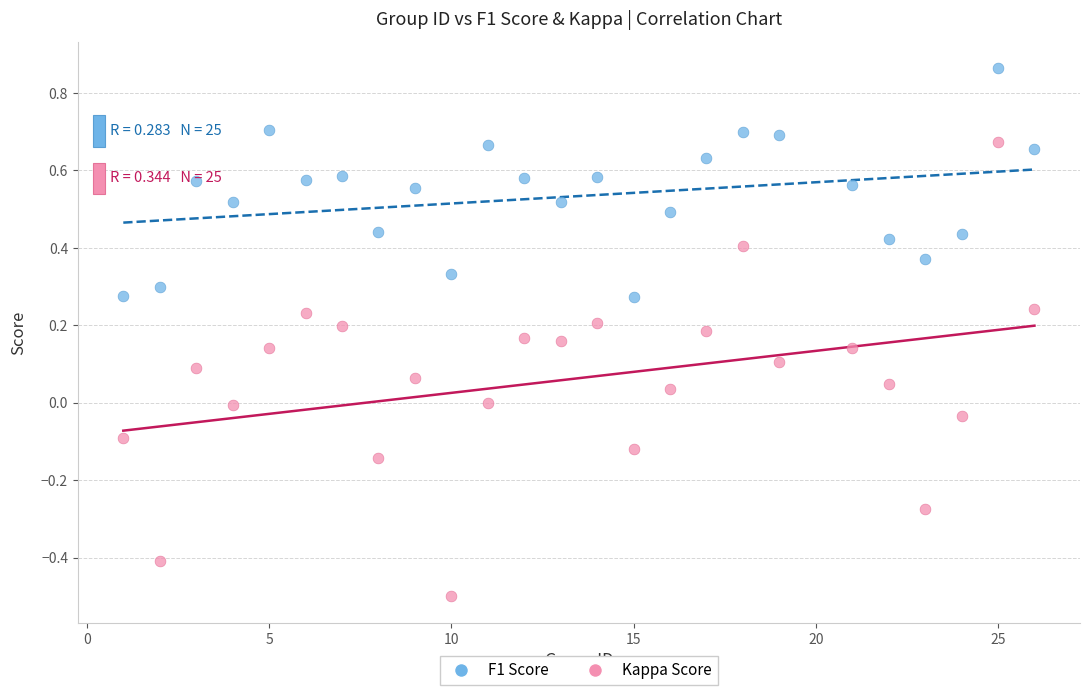

Across all data points, what is the range of Y values (max minus min)?

1.4